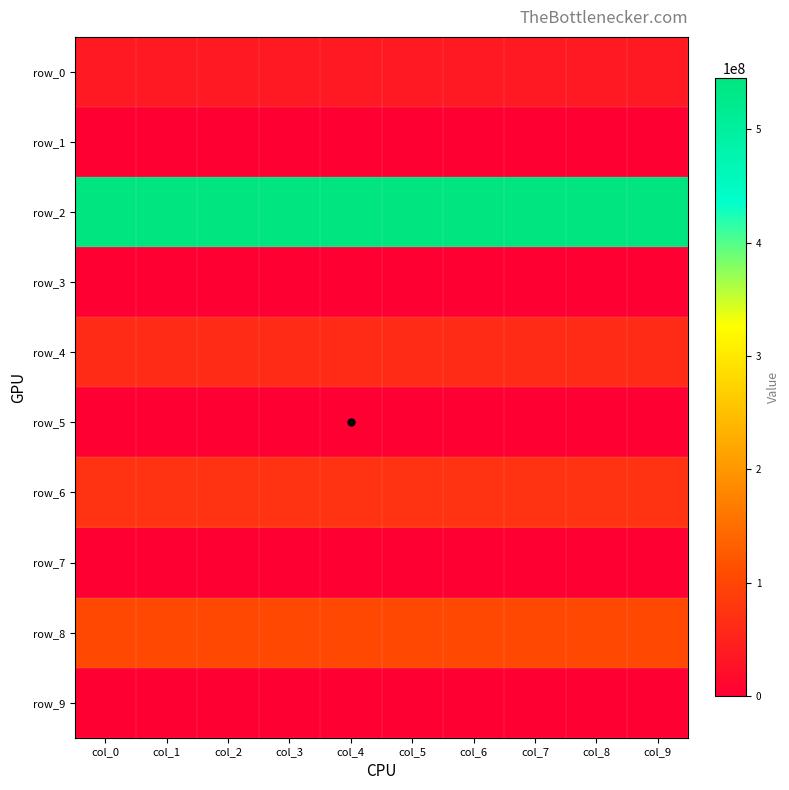

Rank the series by their maximum value, from lowest to highest.

row_1, row_3, row_5, row_7, row_9, row_0, row_4, row_6, row_8, row_2